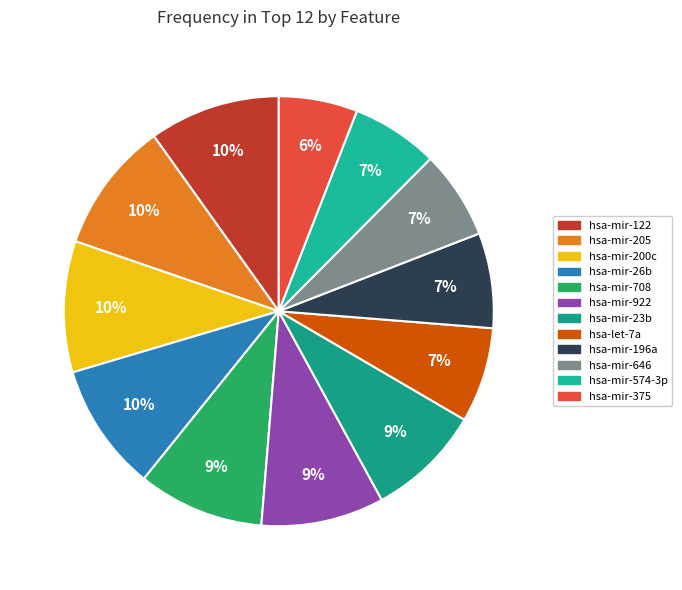

The hsa-mir-375 slice represents 6% of the pie. True or false?

True